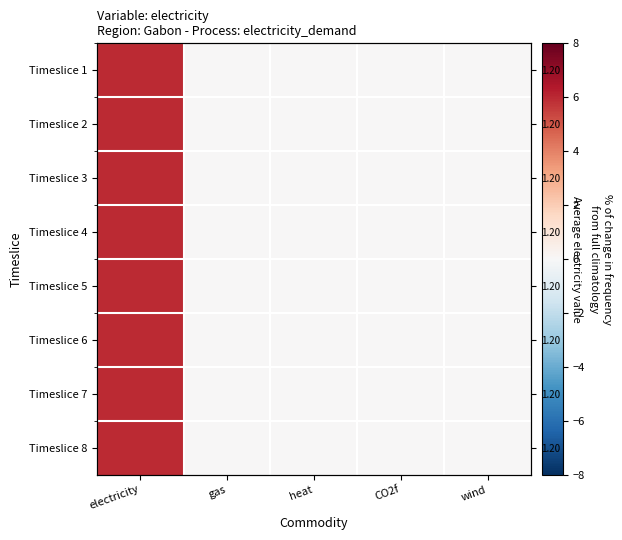

Which label corresponds to the largest value in the chart?

electricity